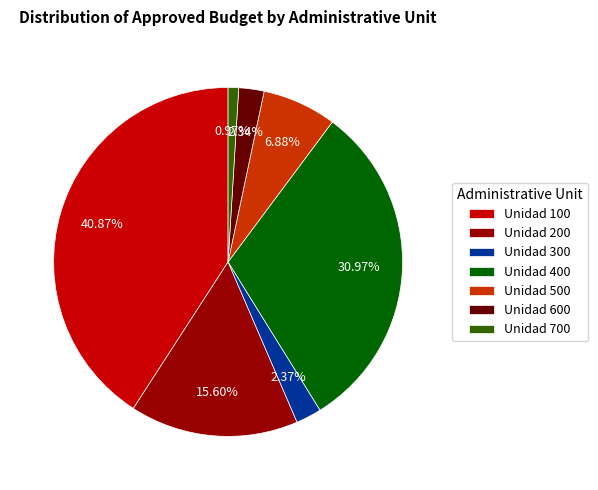

Which has a higher value, Unidad 700 or Unidad 100?

Unidad 100